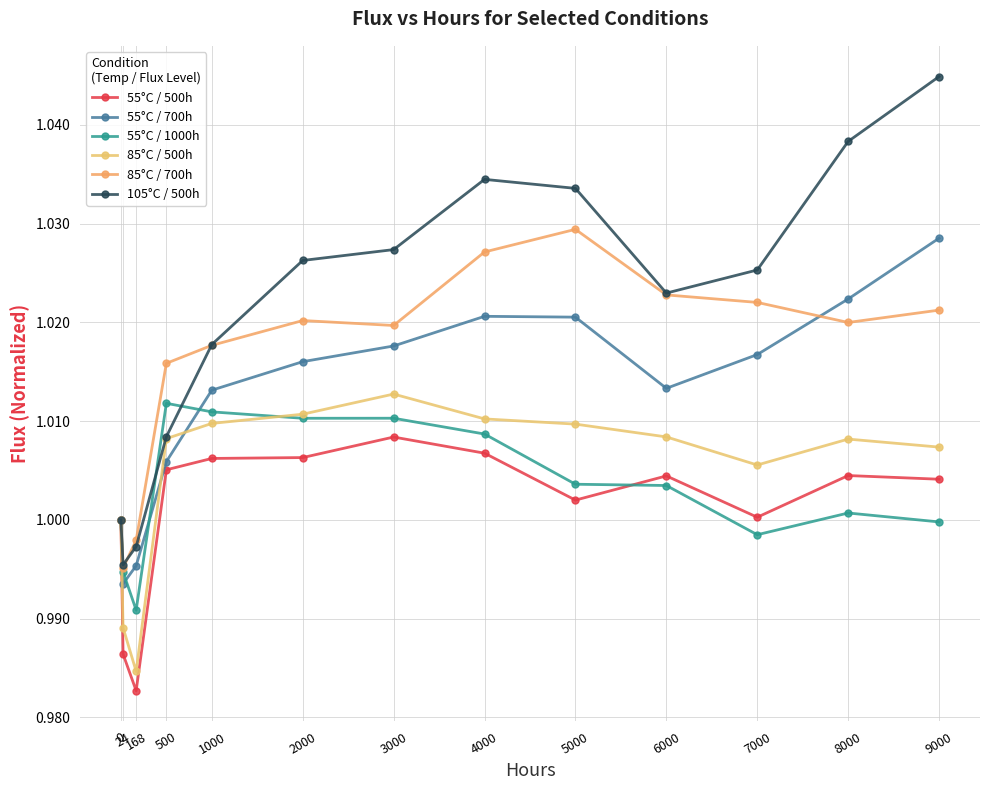

How many intersections are there between 55°C / 1000h and 55°C / 500h?

1